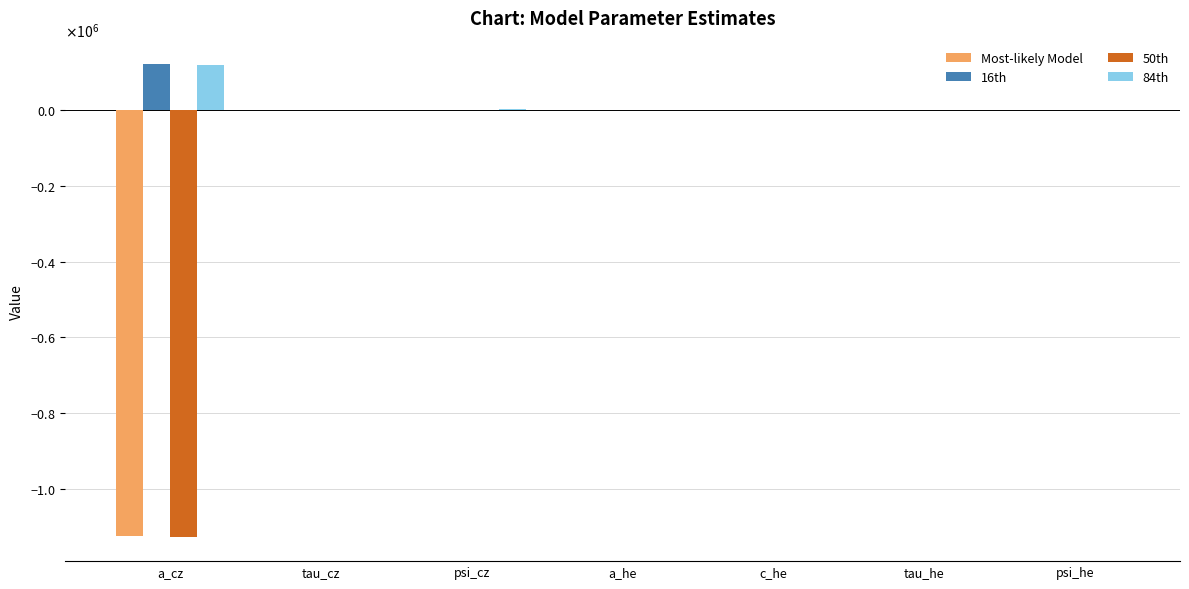

What are all the series names shown in the legend?

Most-likely Model, 16th, 50th, 84th